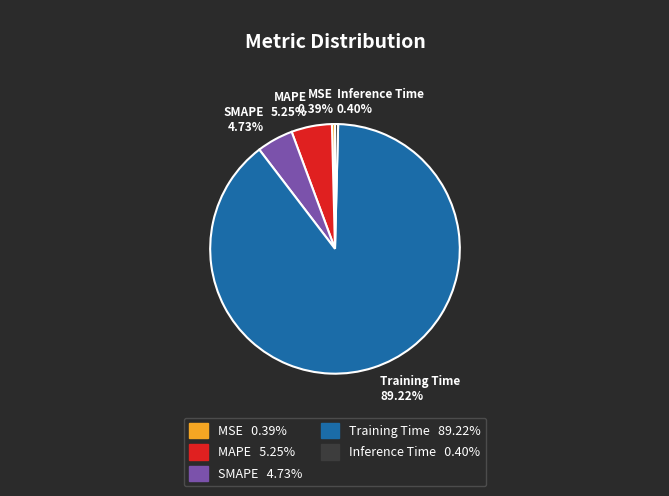

Which slice represents more than half of the pie?

Training Time